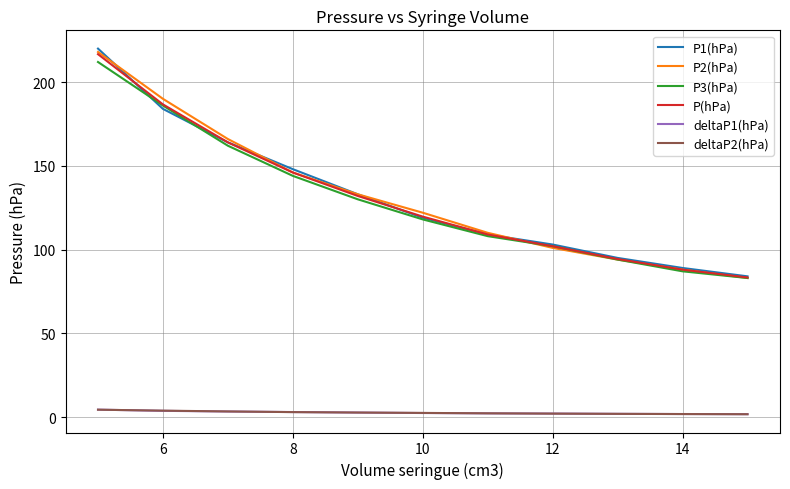

What is the lowest value of the P1(hPa) series?

84.0